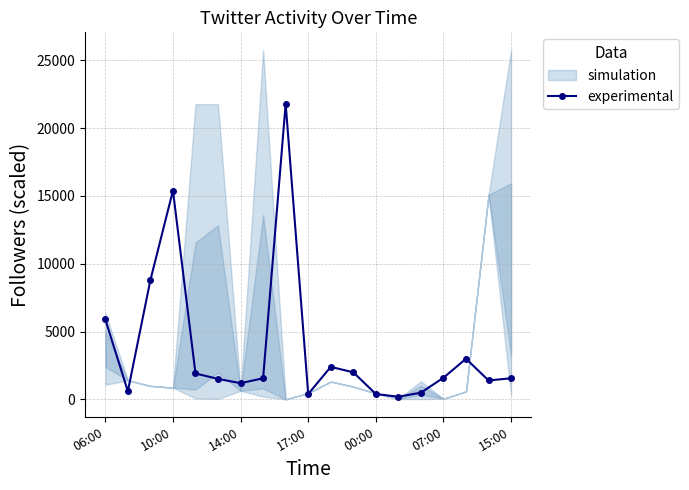

True or false: experimental has more than 2 interior local peaks.

True